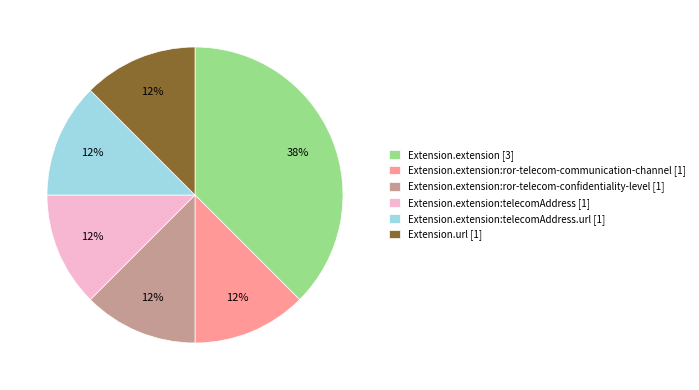

To the nearest percent, what is the average slice percentage?

17%